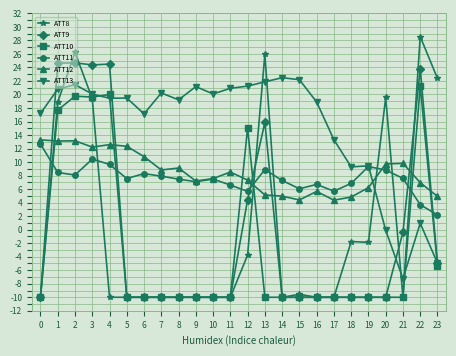

How many lines are shown in the chart?

6